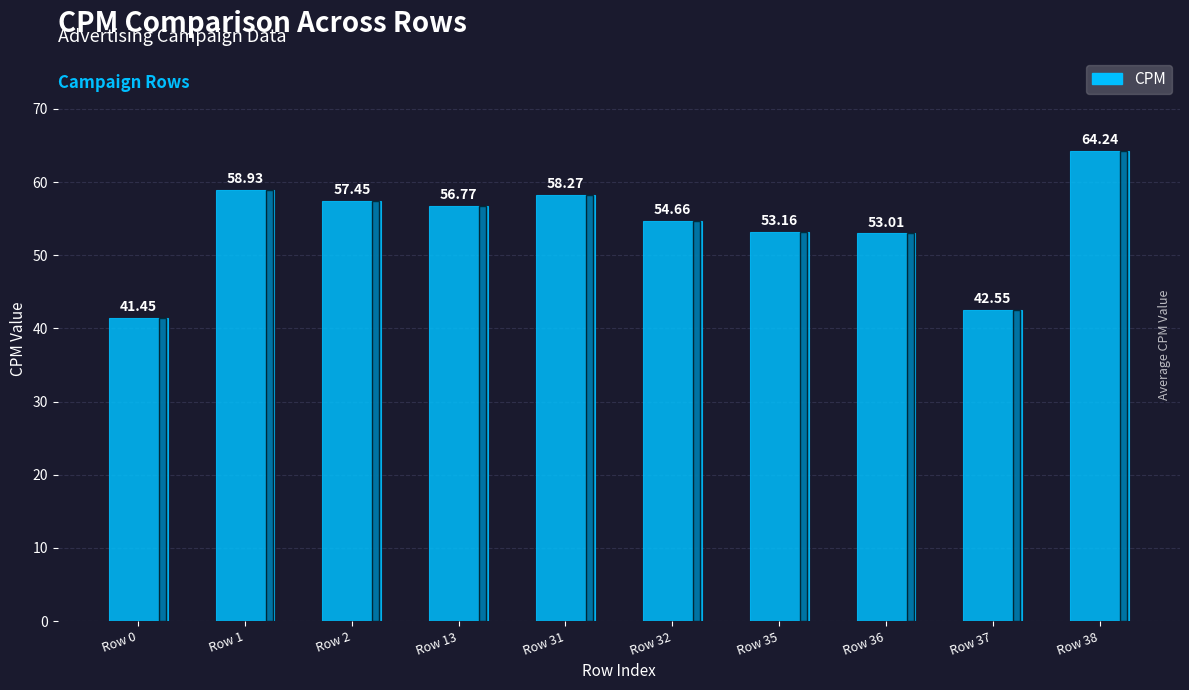

What is the average value?

54.0